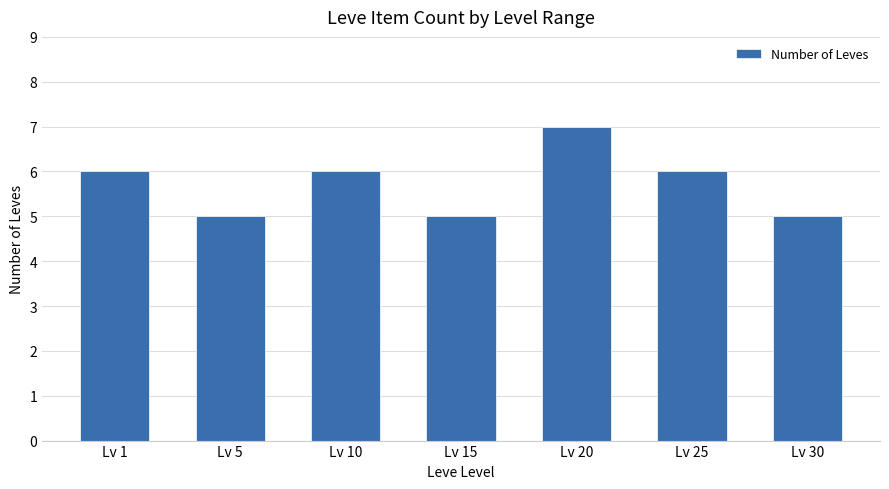

What is the ratio of the value at Lv 30 to the value at Lv 10?

0.8